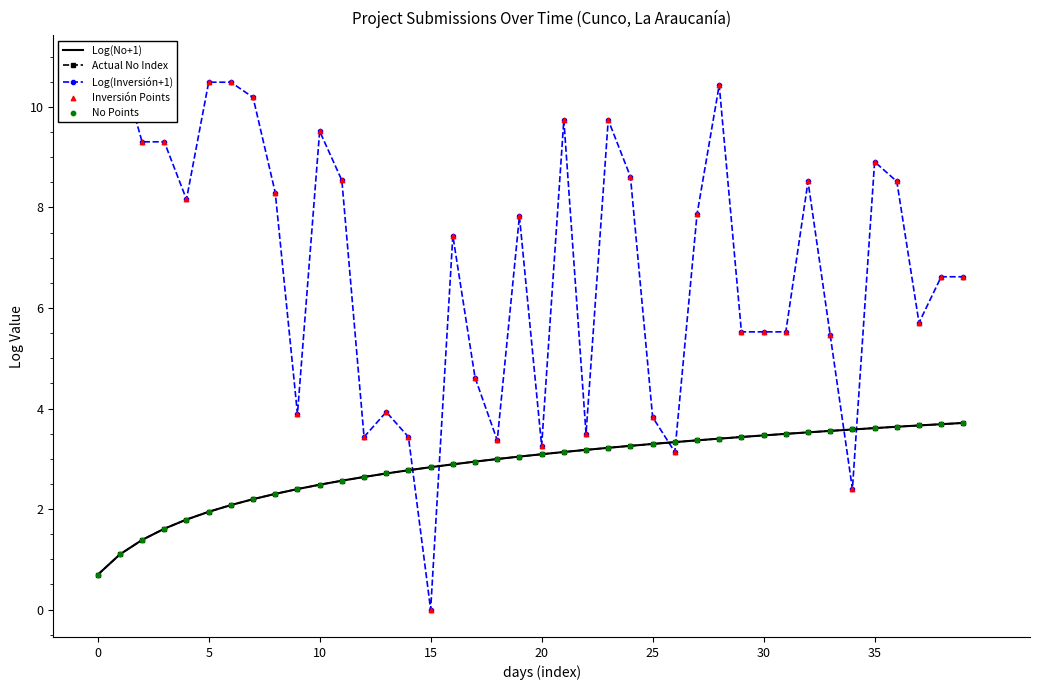

What is the total value across all series at 35?

27.0